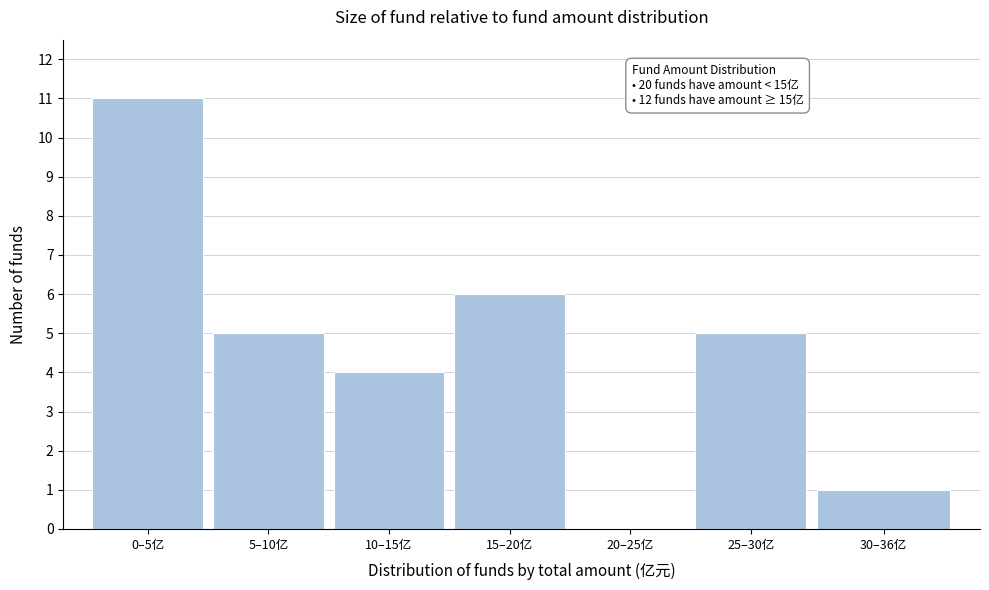

Reading left to right, what are all the values shown in this chart?

0–5亿=11	5–10亿=5	10–15亿=4	15–20亿=6	20–25亿=0	25–30亿=5	30–36亿=1